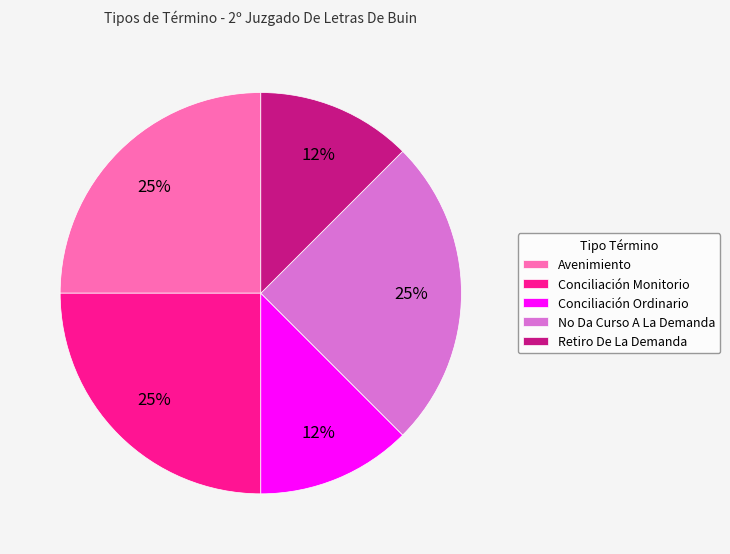

To the nearest percent, what percentage of the pie is No Da Curso A La Demanda?

25%